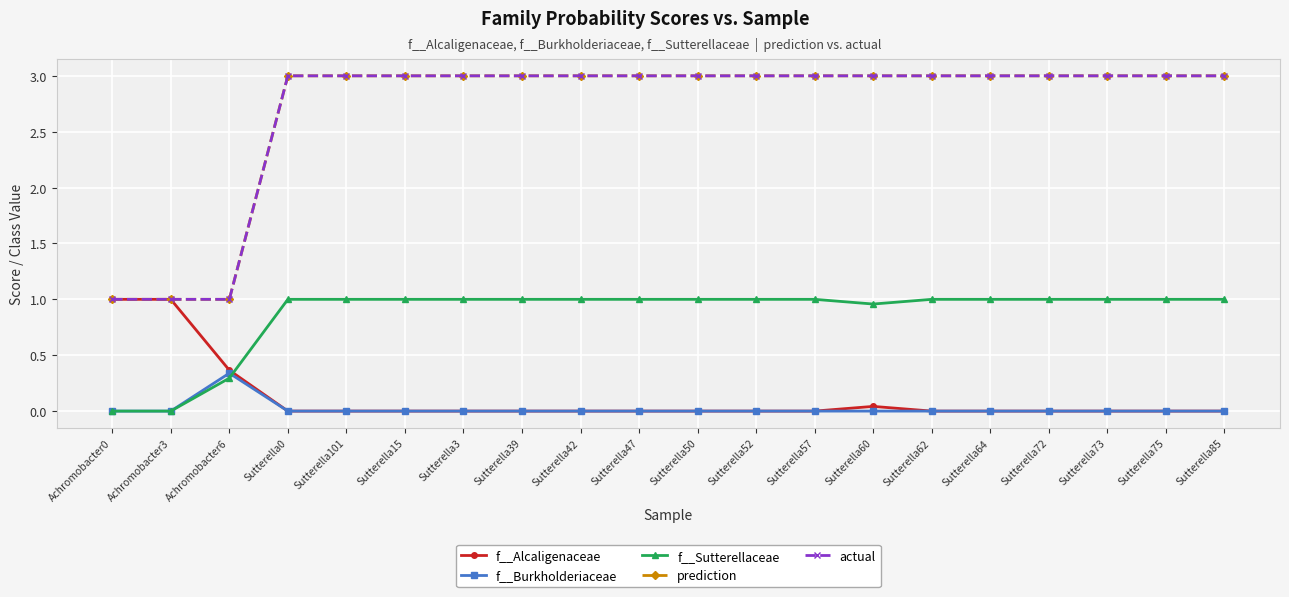

Is this an area chart (filled region under the line)?

No